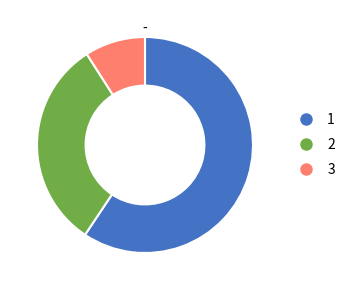

Is there any slice that represents more than half of the pie?

Yes